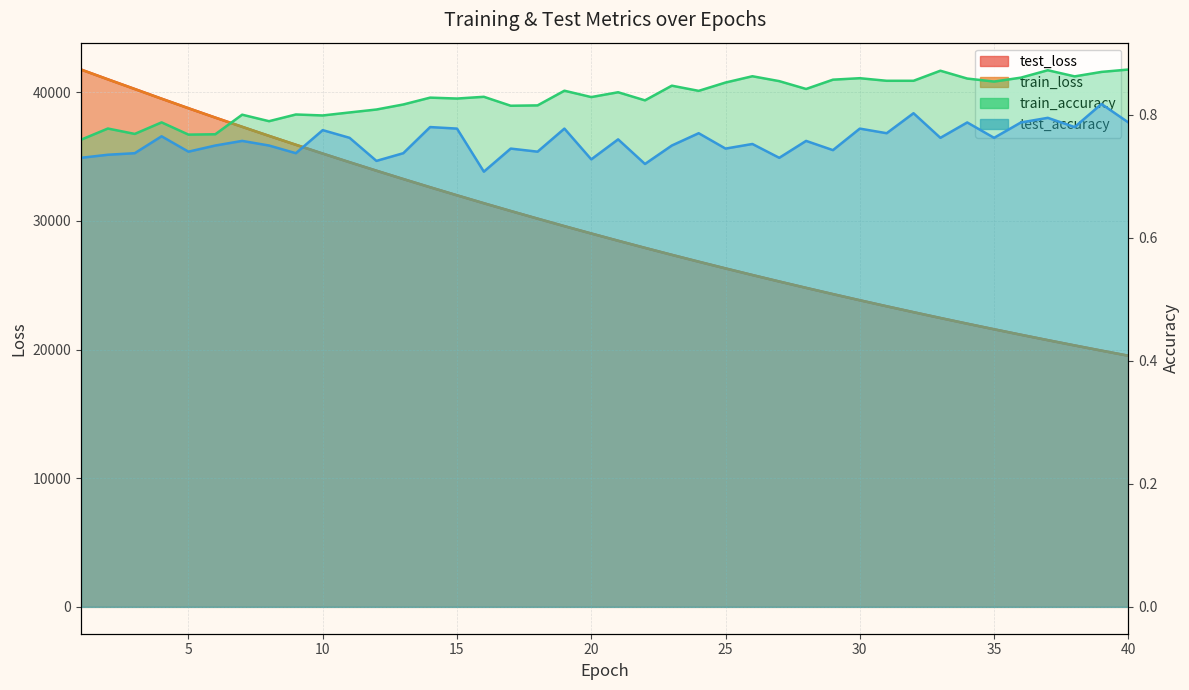

Is it true that train_accuracy equals 1.4 at 40?

False